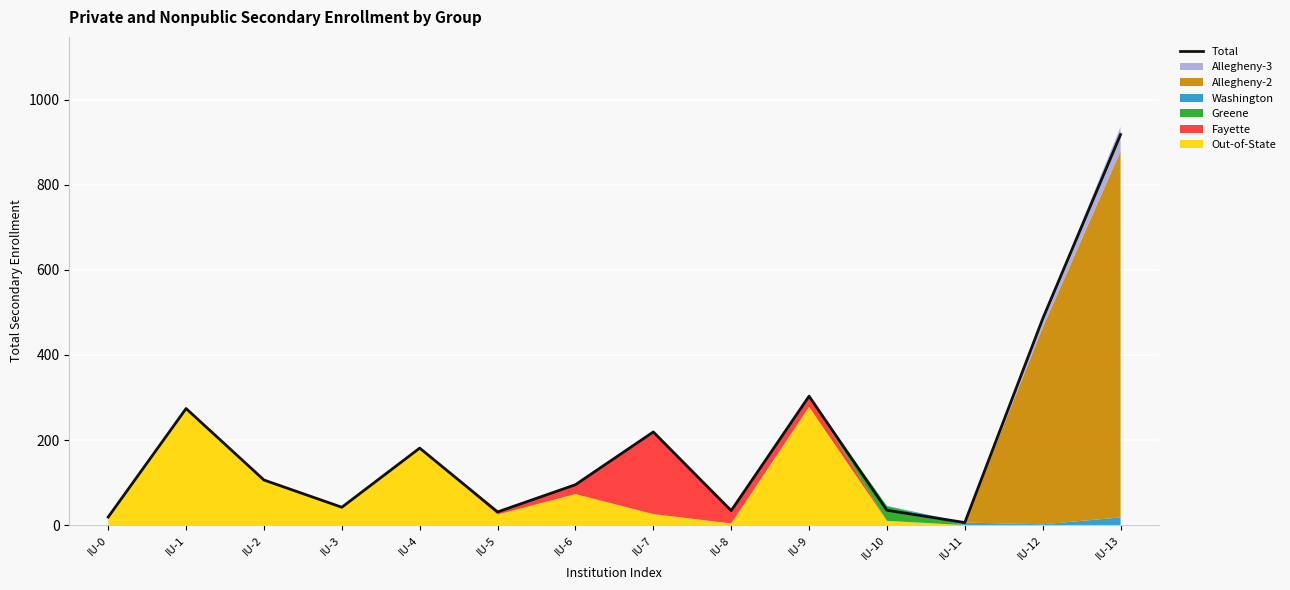

What is the value of the 6th point from the left?

31